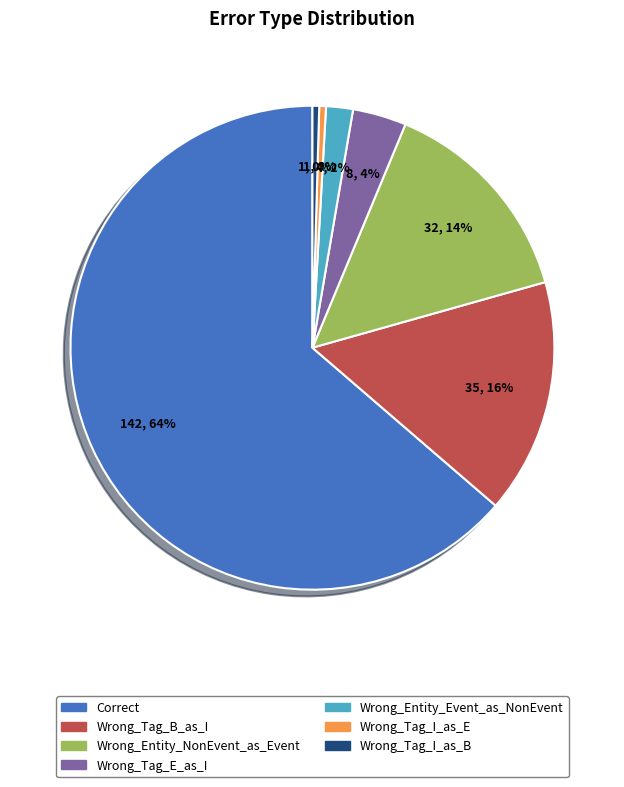

True or false: Correct accounts for 64% of the total.

True